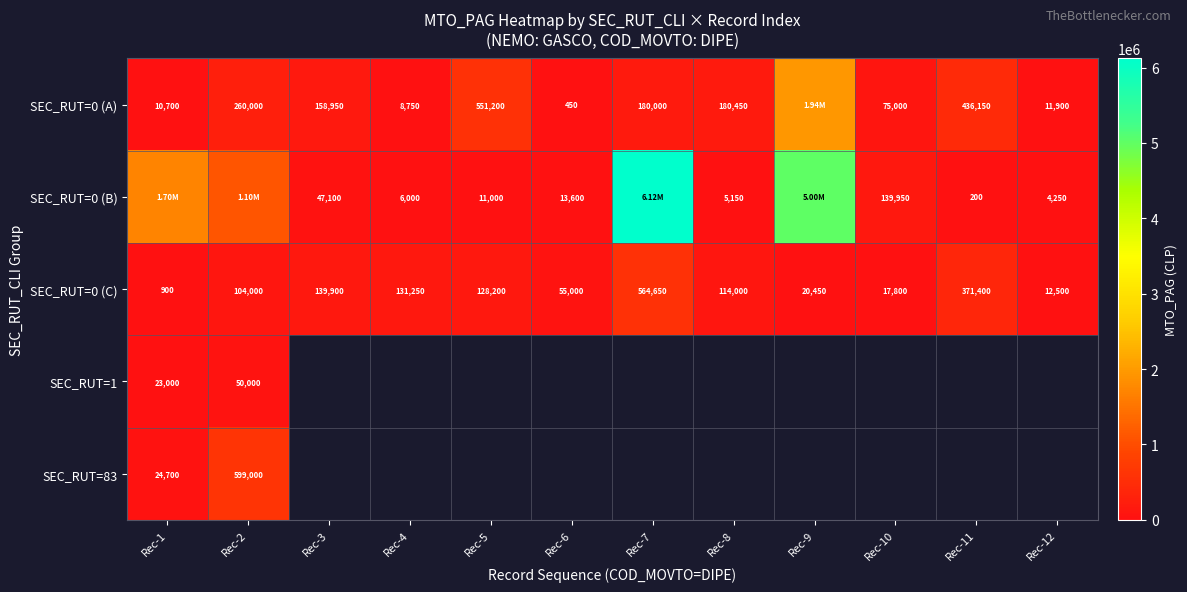

Rank the categories by SEC_RUT=0 (C) value from highest to lowest.

Rec-7, Rec-11, Rec-3, Rec-4, Rec-5, Rec-8, Rec-2, Rec-6, Rec-9, Rec-10, Rec-12, Rec-1